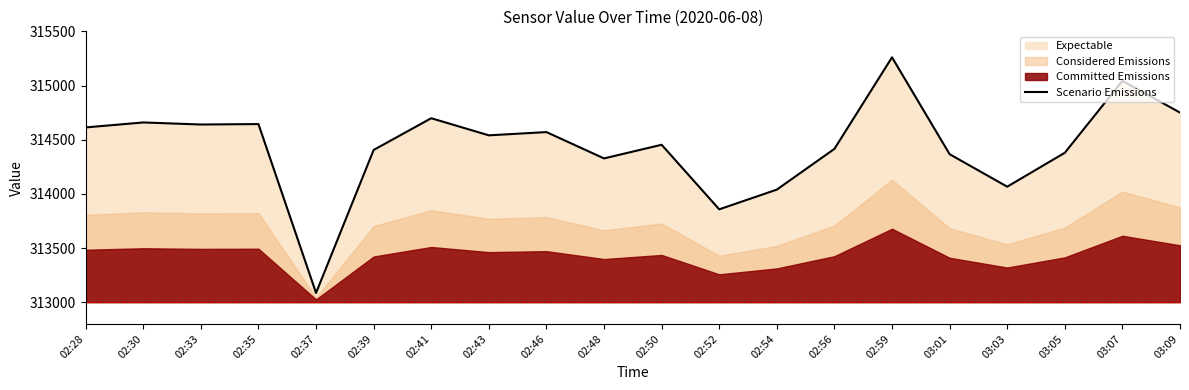

Between 03:03 and 02:50, which is larger?

02:50